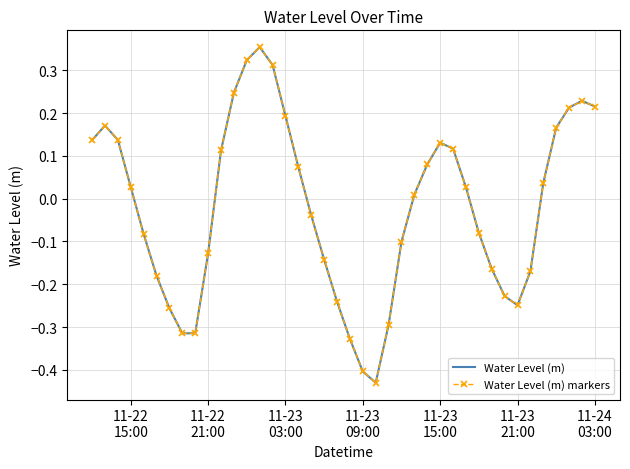

Which series has the largest total across all categories?

Water Level (m)